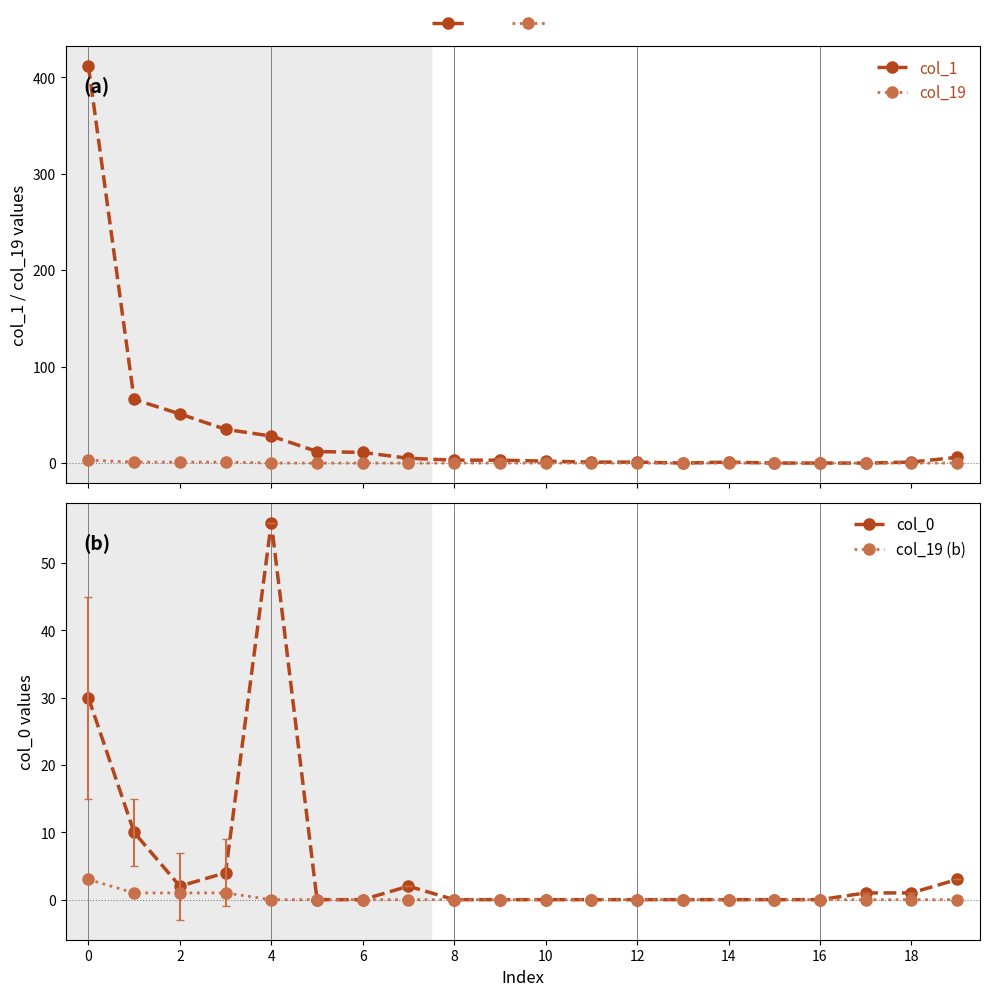

At 0, list the series in order from largest to smallest.

col_1, col_0, col_19, col_19 (b)